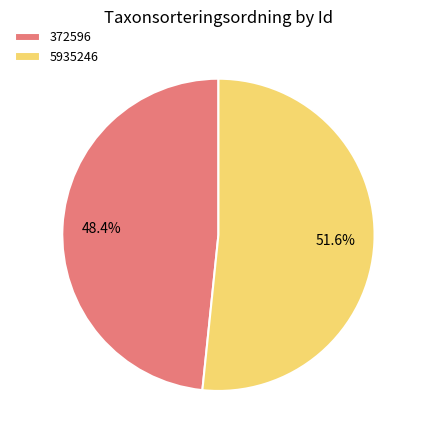

Count the number of slices in the pie.

2